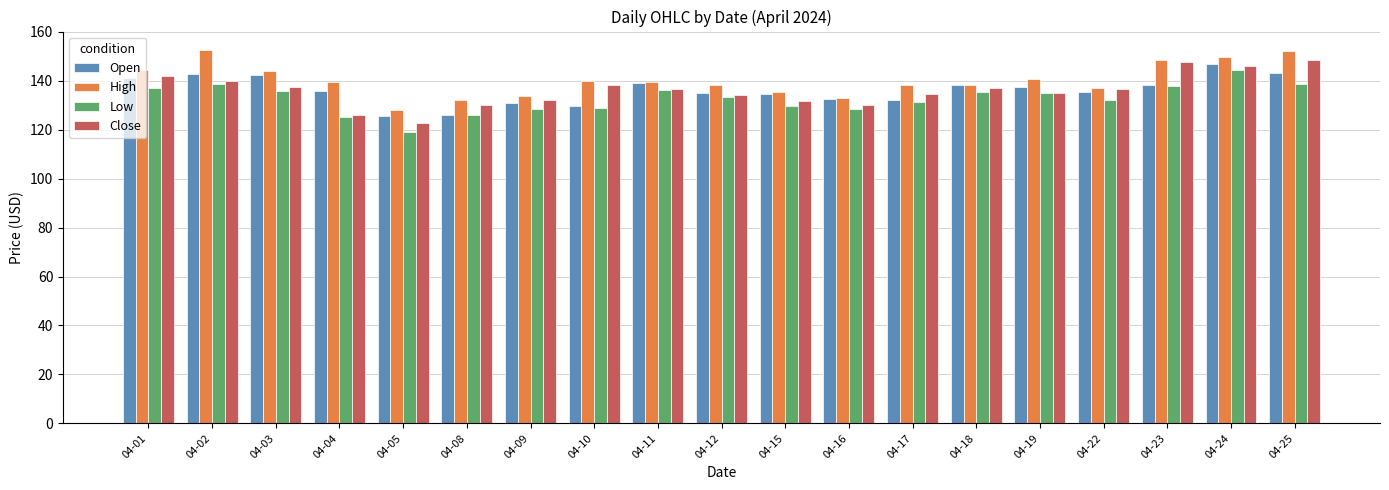

What is the difference between the second highest and minimum values in the High series?

24.0